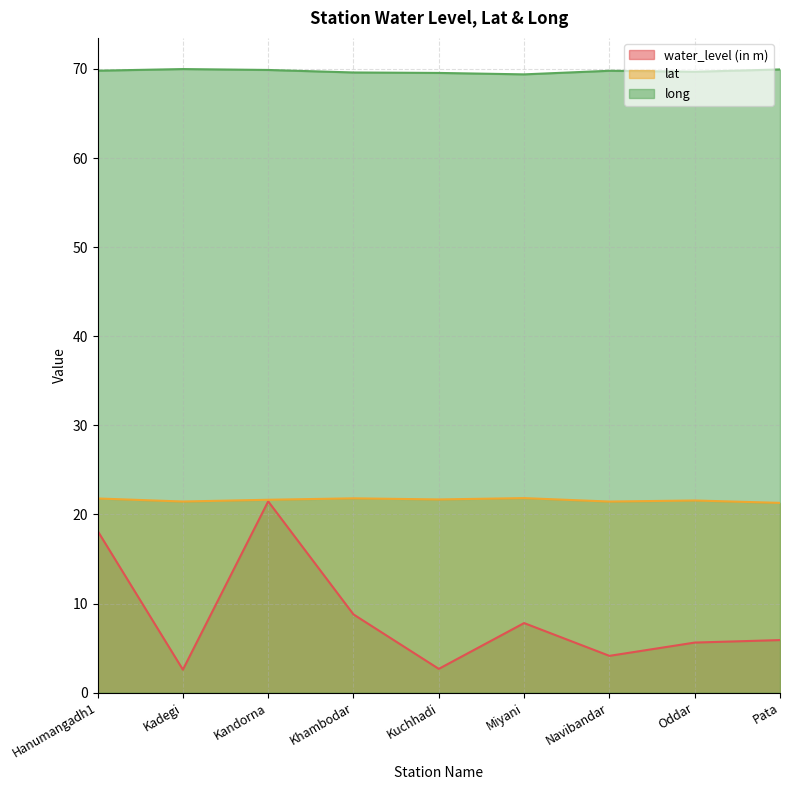

How many lines are shown in the chart?

3